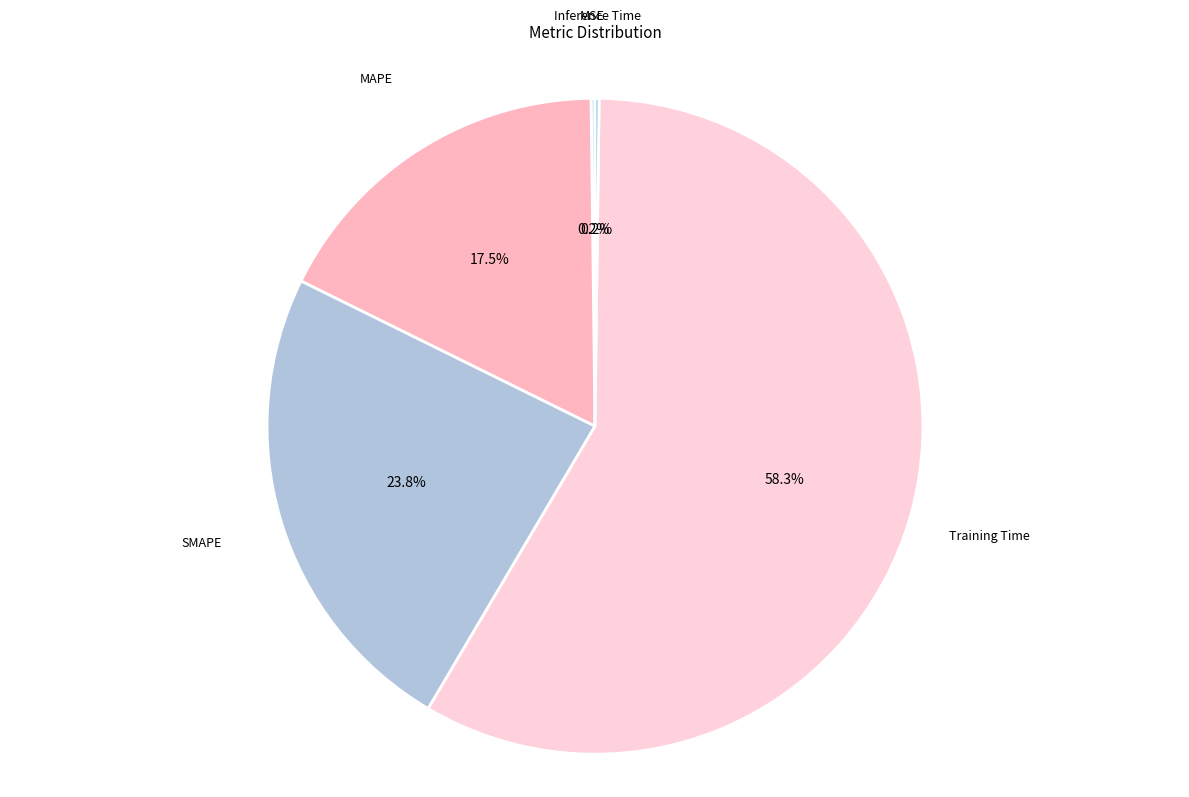

To the nearest percent, what is the difference between the SMAPE and MAPE slice percentages?

6%